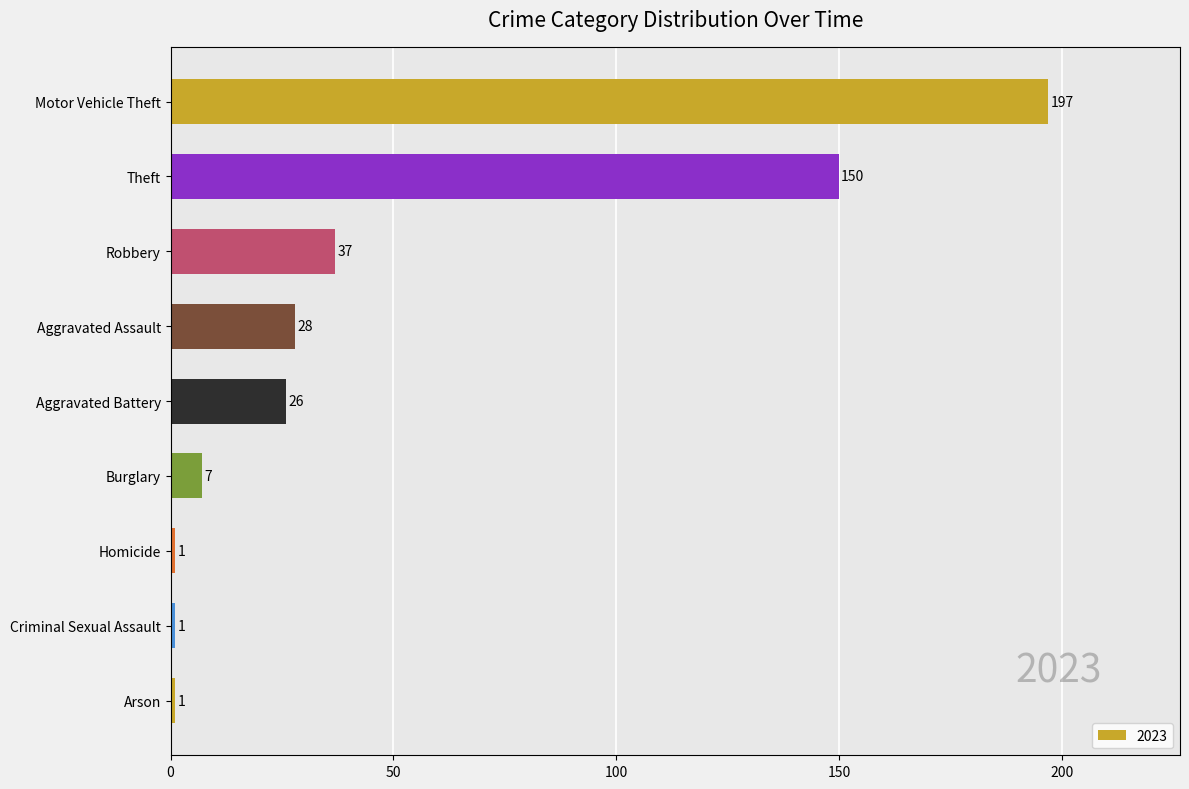

Which category has the highest value across all series?

Motor Vehicle Theft